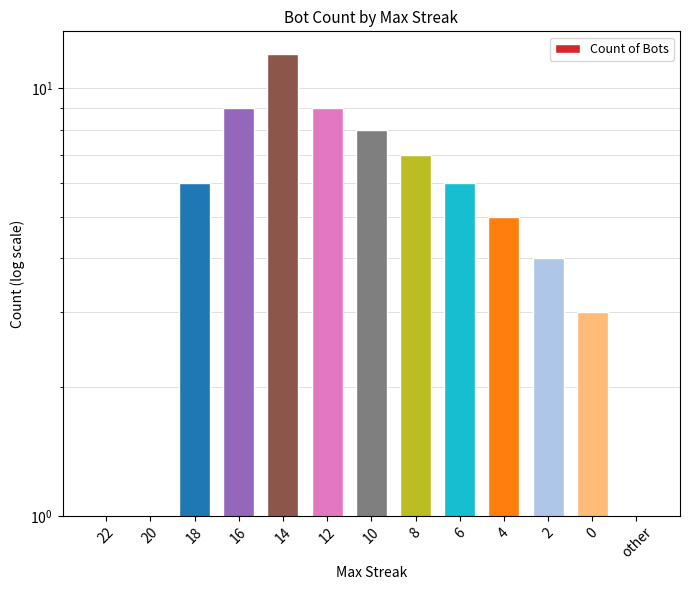

Between 10 and 16, which is larger?

16